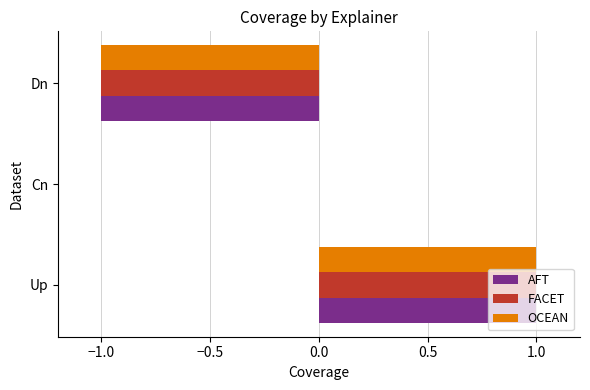

The FACET series shows 1 at Cn. True or false?

False